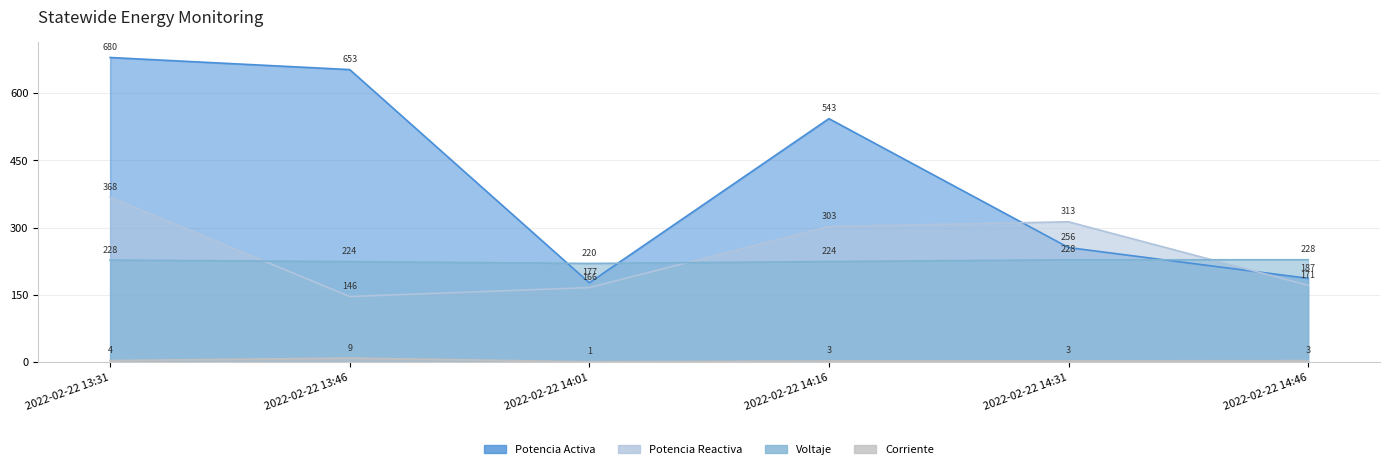

Which series has the widest spread of values?

Potencia Activa